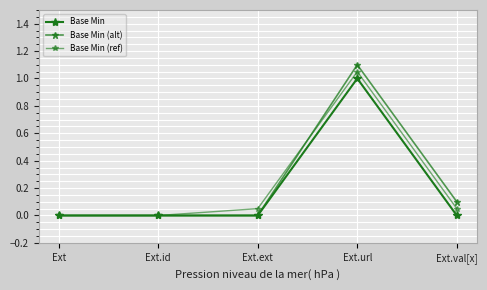

Where is the first local maximum for Base Min?

Ext.url